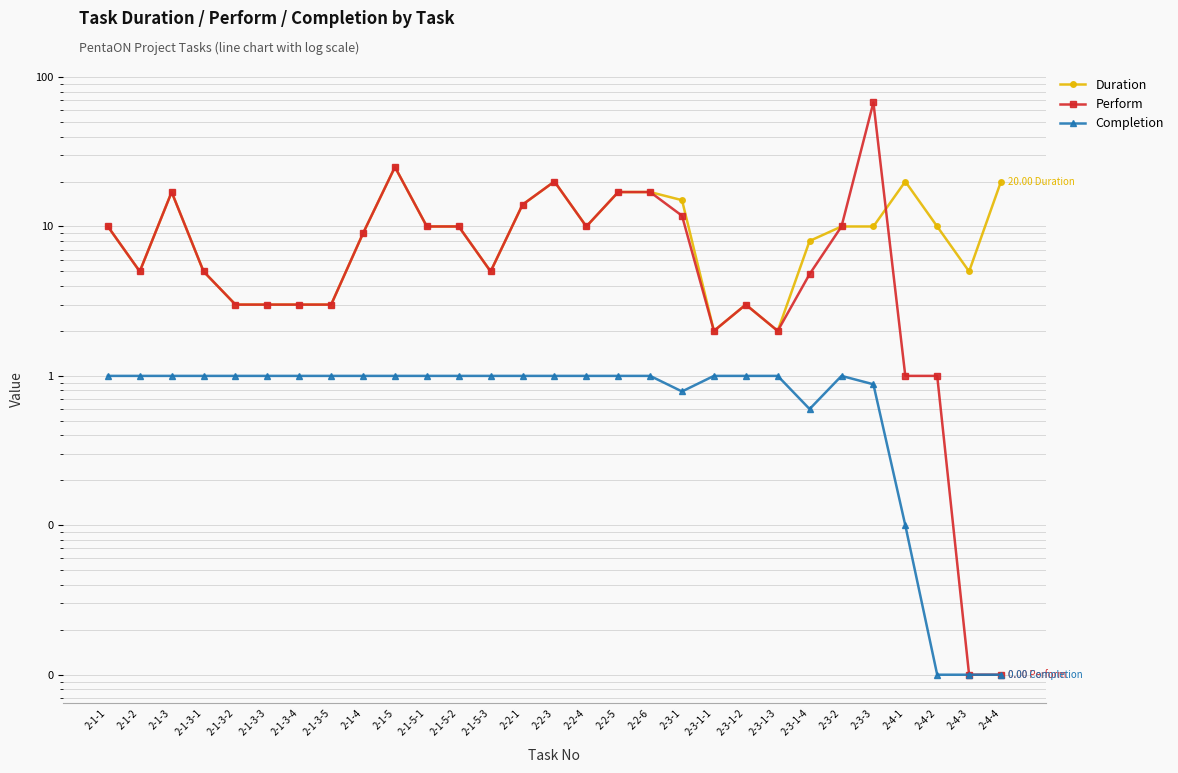

How many lines are shown in the chart?

3